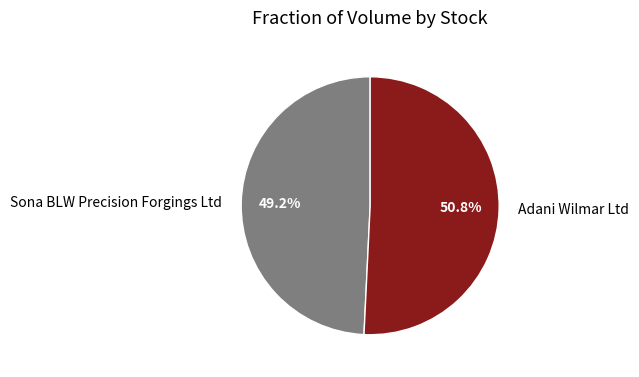

Combined, what portion of the pie is Sona BLW Precision Forgings Ltd and Adani Wilmar Ltd?

100.0%